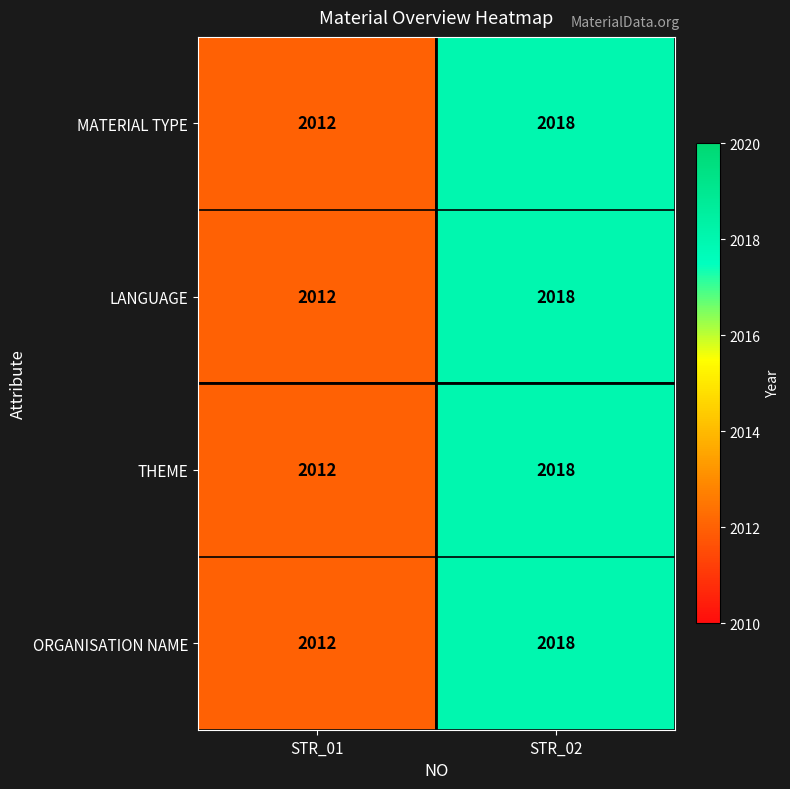

The value of ORGANISATION NAME at STR_01 is 2012. True or false?

True